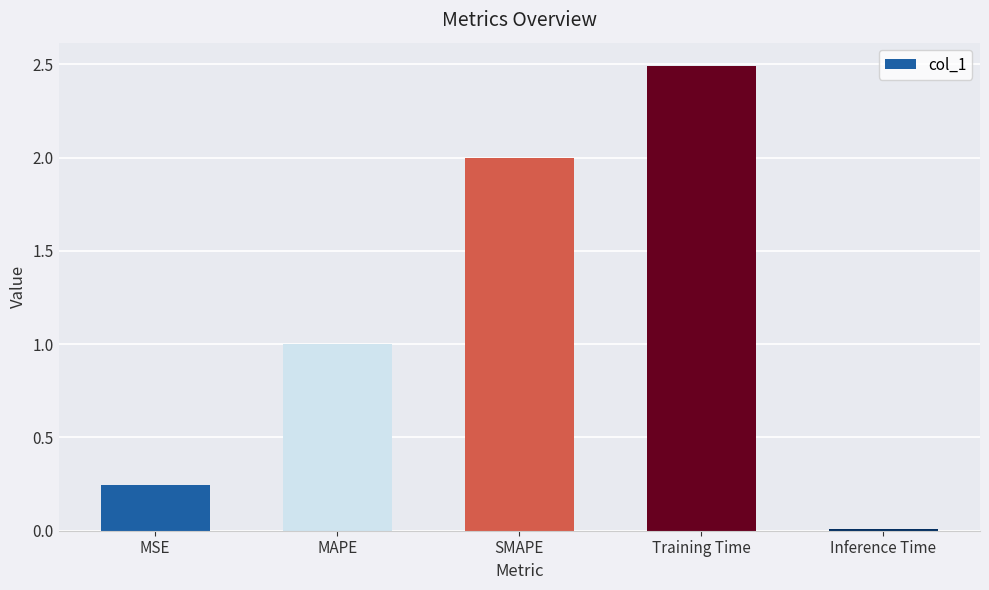

What is the change in value from MSE to MAPE?

+0.8